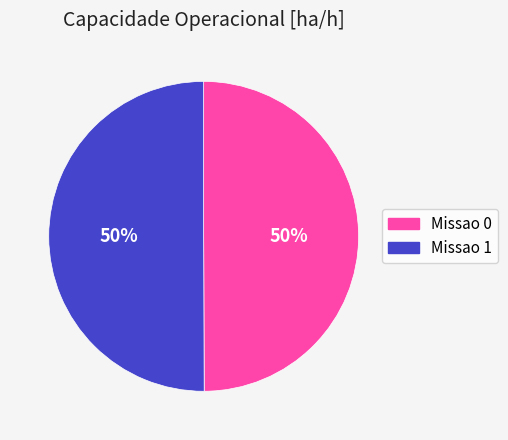

What percentage is the Missao 1 slice, to the nearest percent?

50%